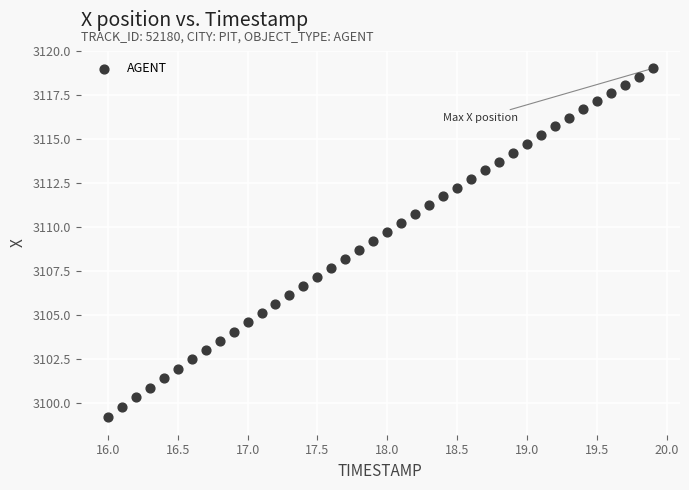

What is the range of X values (max minus min)?

3.9